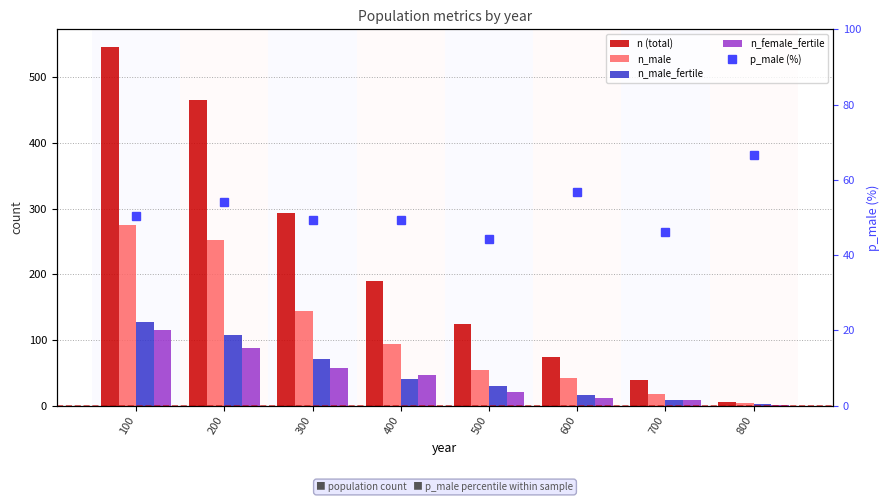

What are all the series names shown in the legend?

n (total), n_male, n_male_fertile, n_female_fertile, p_male (%)